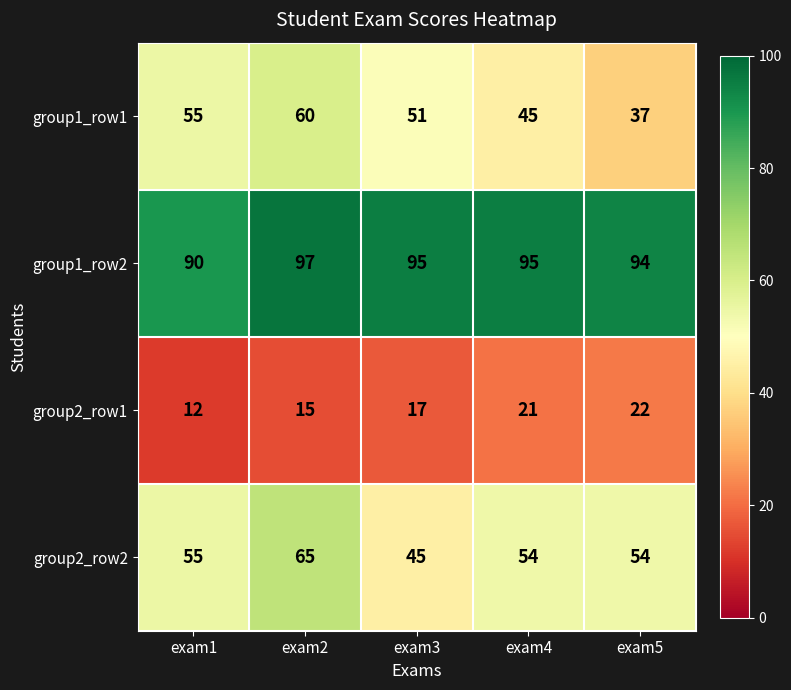

How many distinct data groups are displayed?

4